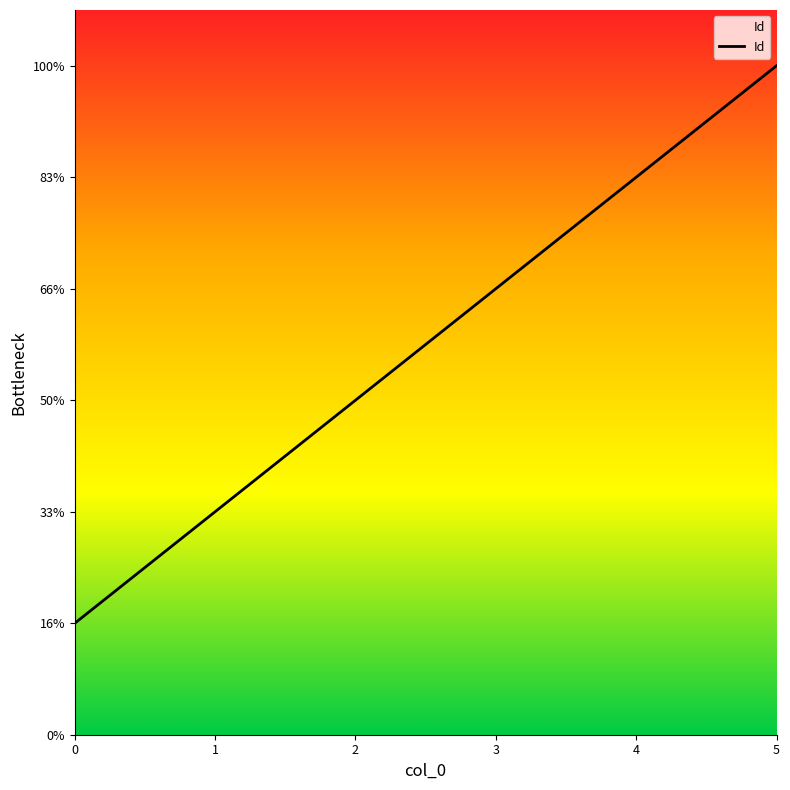

Does the chart have visible grid lines?

No